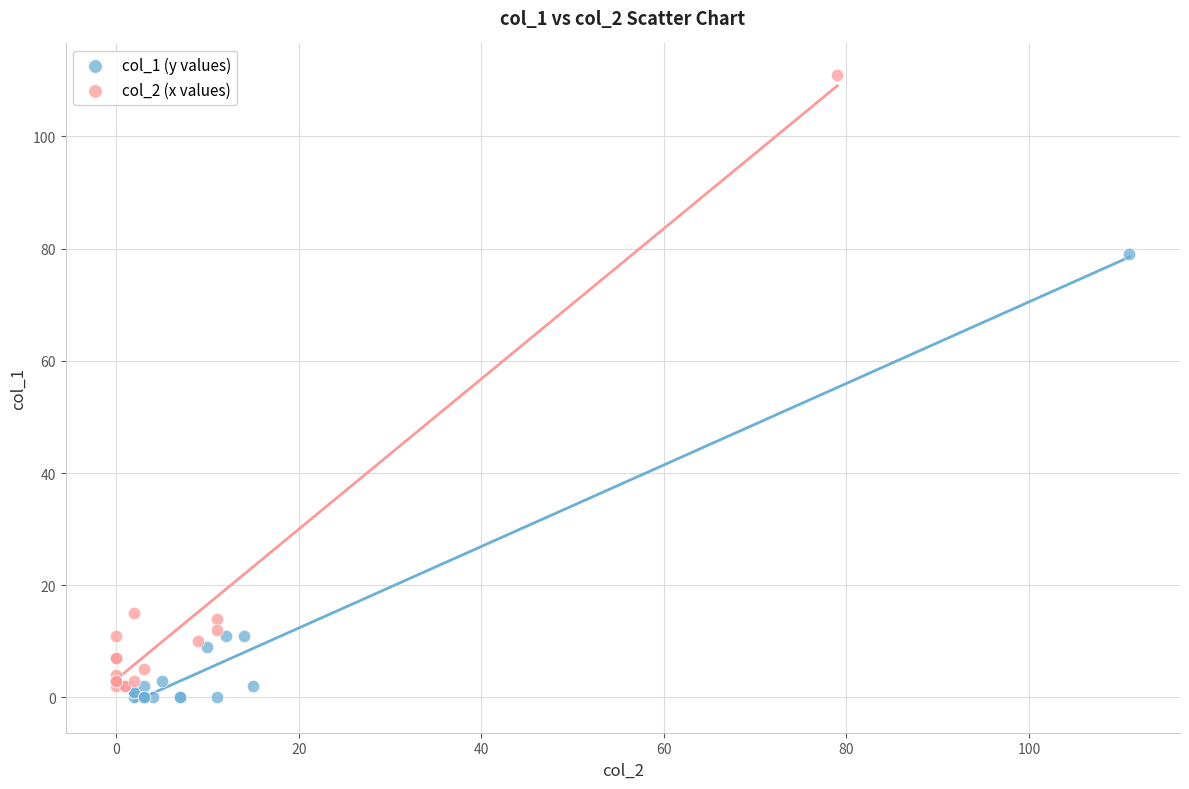

Which series has the largest Y range (max minus min)?

col_2 (x values)